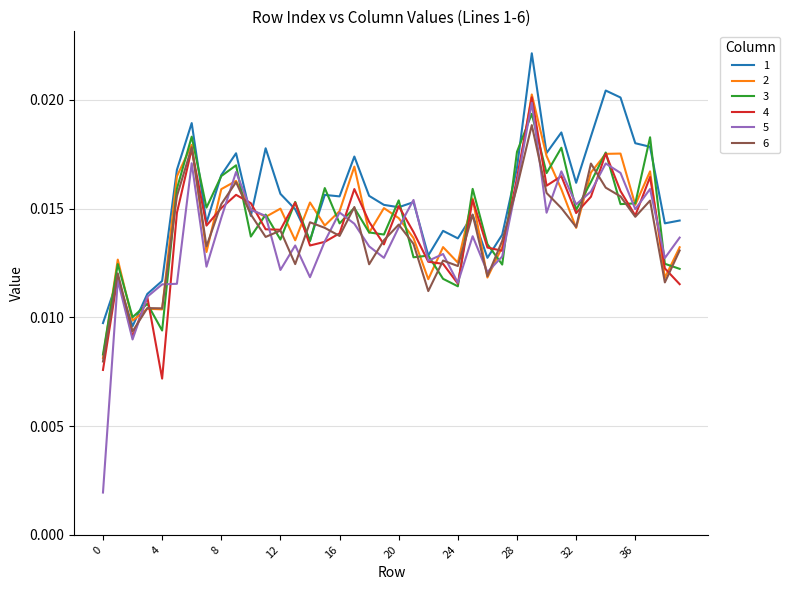

Which series has the largest range (max minus min)?

5